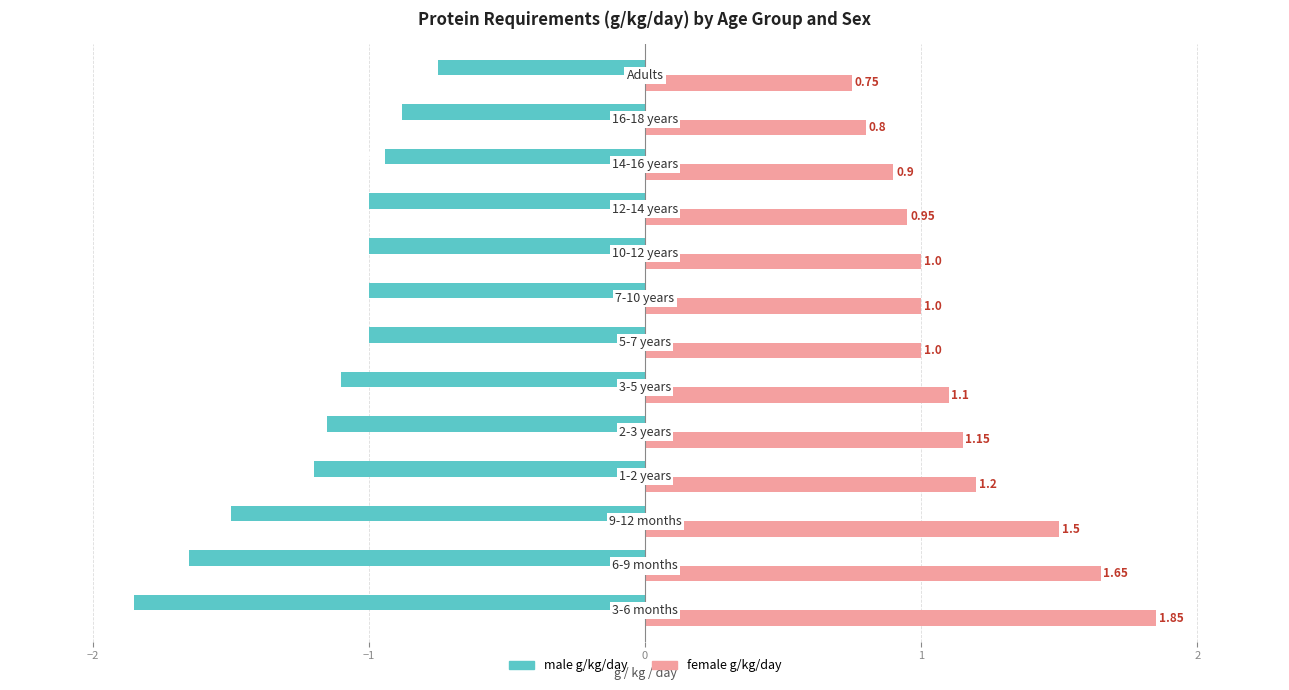

What is the average value of the male g/kg/day series?

-1.2